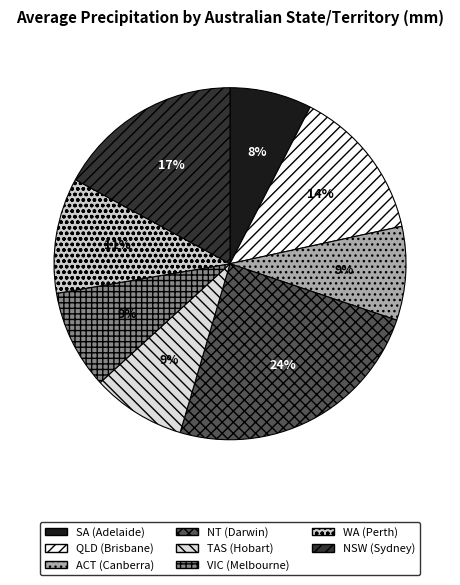

Count the number of slices in the pie.

8